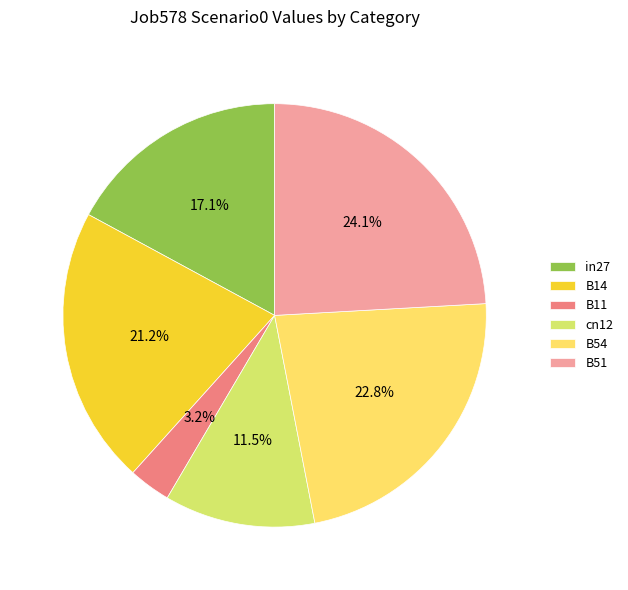

To the nearest percent, what is the difference between the largest and smallest slice percentages?

21%